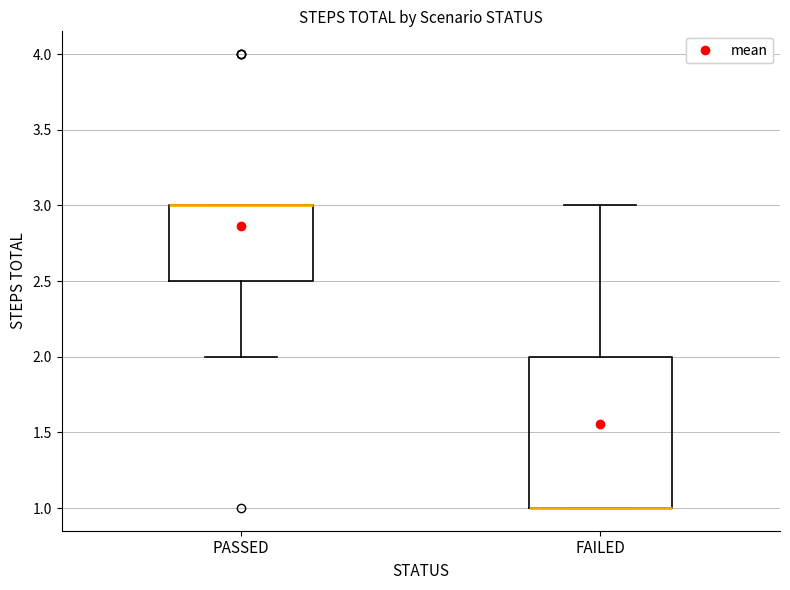

Reading left to right, transcribe this box plot: for each box, give where its median line is, the range the box spans, and where its two whiskers end, as read against the y-axis. The values are not printed on the chart, so give them approximately, as read against the axis.

PASSED: median 3.0 (drawn on the box's upper edge), box 2.5 to 3.0, whiskers 2.0 to 3.0
FAILED: median 1.0 (drawn on the box's lower edge), box 1.0 to 2.0, whiskers 1.0 to 3.0